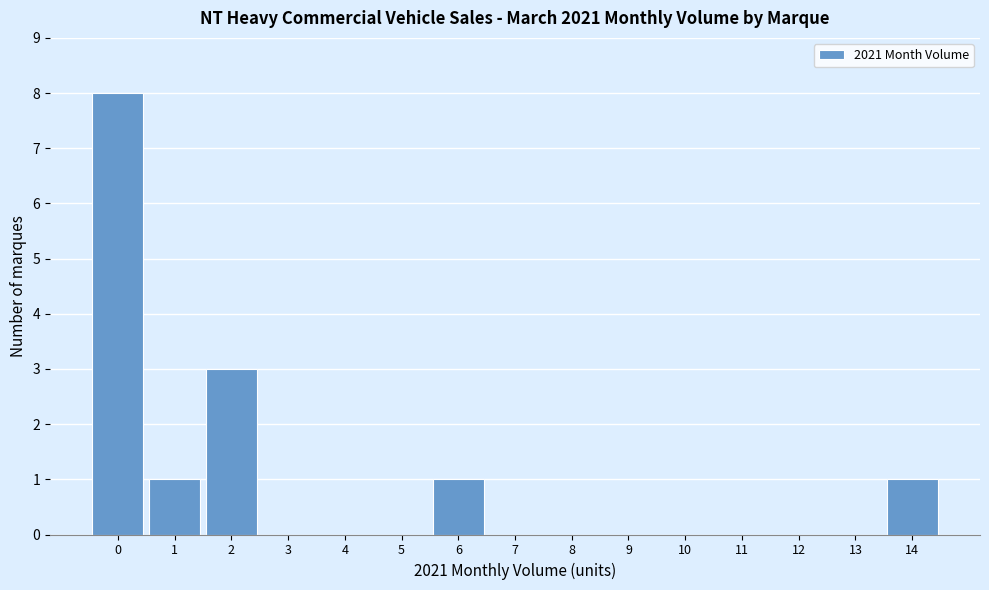

How tall is the bar that spans -0.5 to 0.5 on the x-axis? The values are not printed on the chart, so give them approximately, as read against the axis.

8